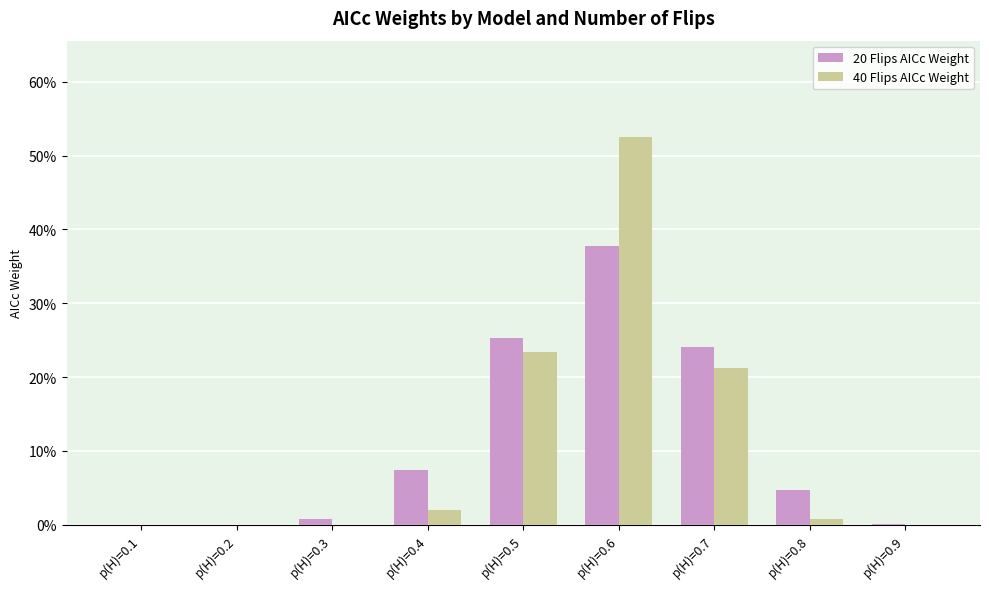

Reading right to left, extract all data points from this chart.

20 Flips AICc Weight: 0.0	0.0	0.2	0.4	0.3	0.1	0.0	0.0	0.0
40 Flips AICc Weight: 0.0	0.0	0.2	0.5	0.2	0.0	0.0	0.0	0.0